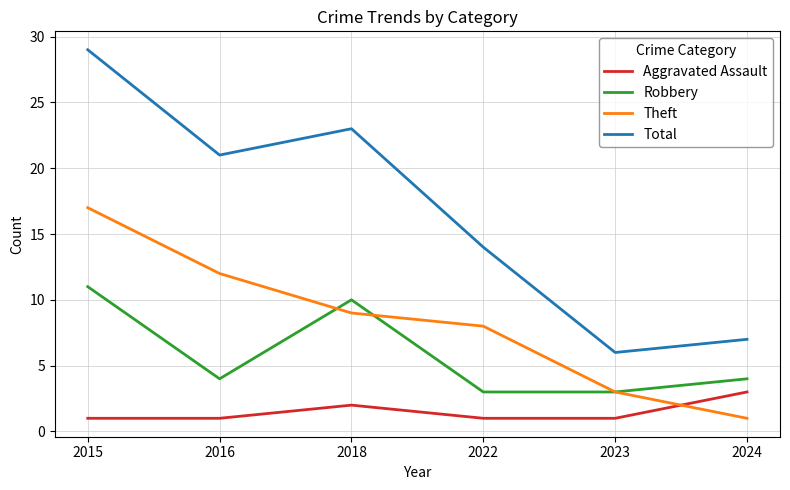

Rank the categories by Total value from lowest to highest.

2023, 2024, 2022, 2016, 2018, 2015